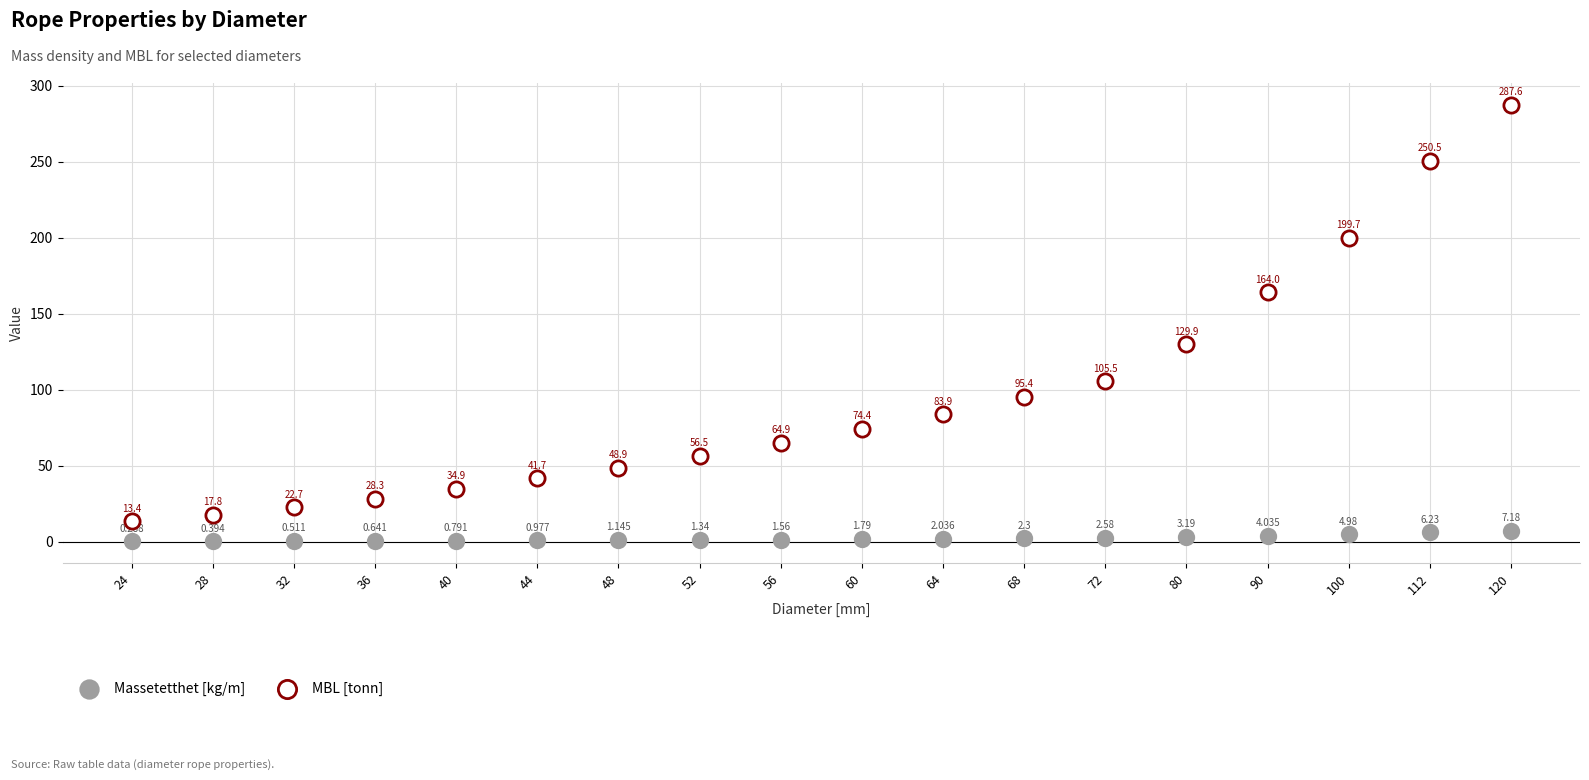

Which series reaches the maximum Y coordinate?

MBL [tonn]